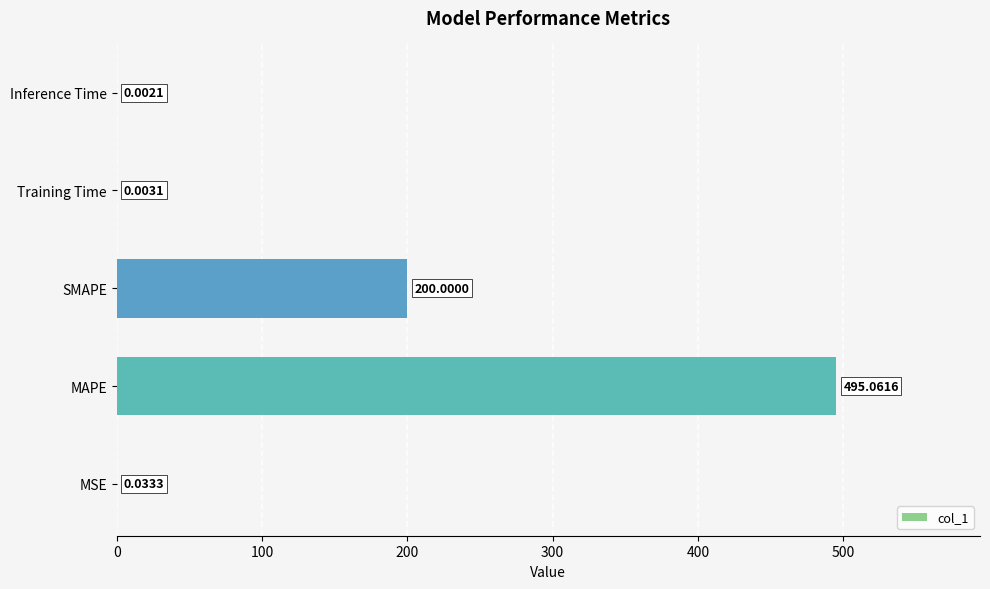

What is the average value?

139.0